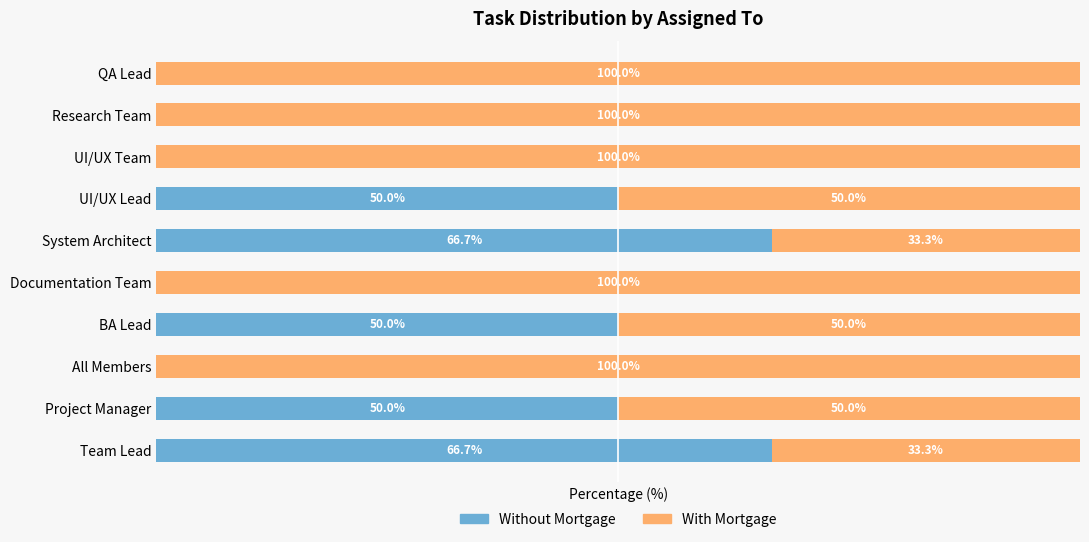

What are all the series names shown in the legend?

Without Mortgage, With Mortgage